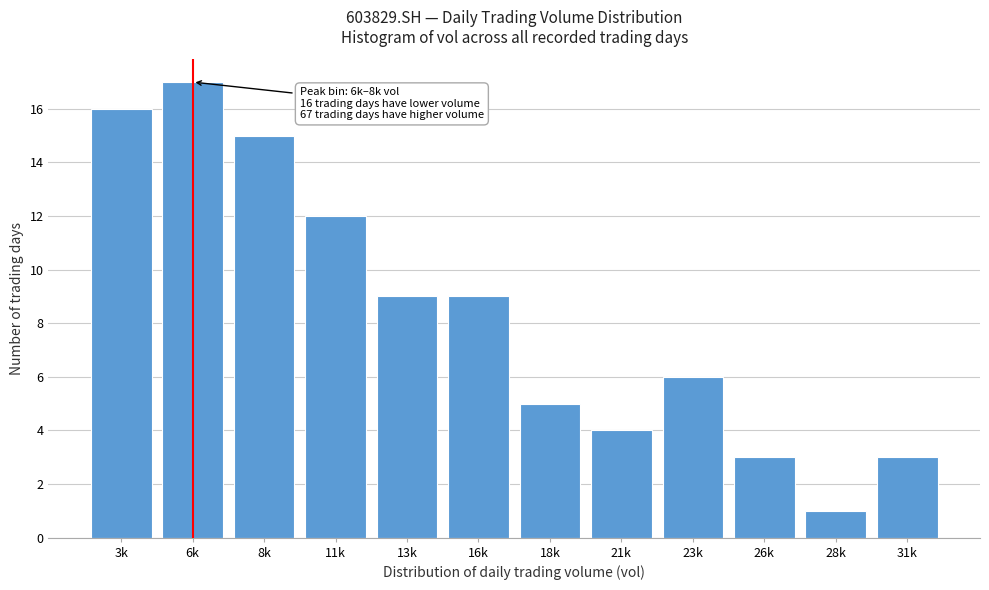

Reading left to right, extract all data points from this chart.

3k=16	6k=17	8k=15	11k=12	13k=9	16k=9	18k=5	21k=4	23k=6	26k=3	28k=1	31k=3